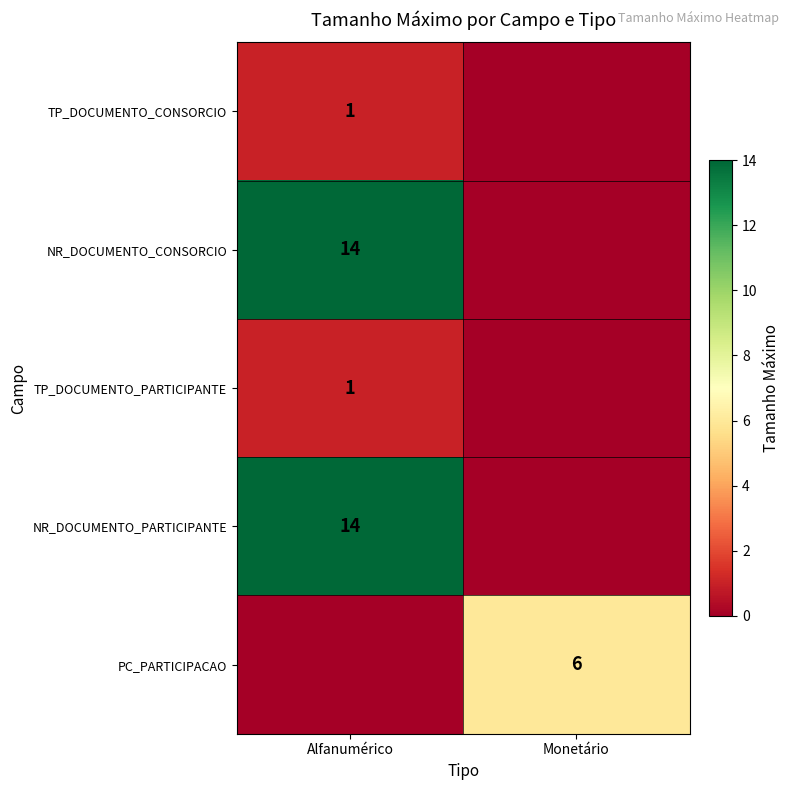

Between Monetário and Alfanumérico, which is larger?

Alfanumérico